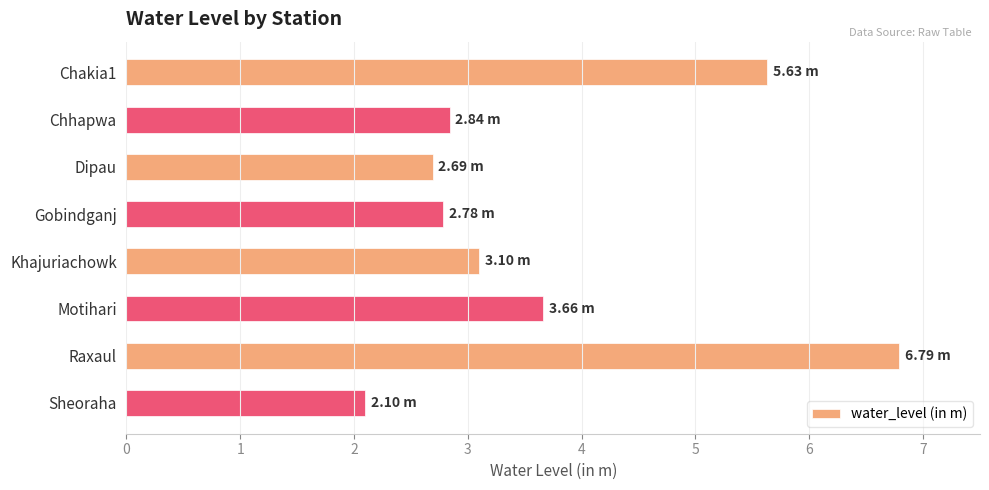

What is the ratio of the value at Gobindganj to the value at Motihari?

0.8